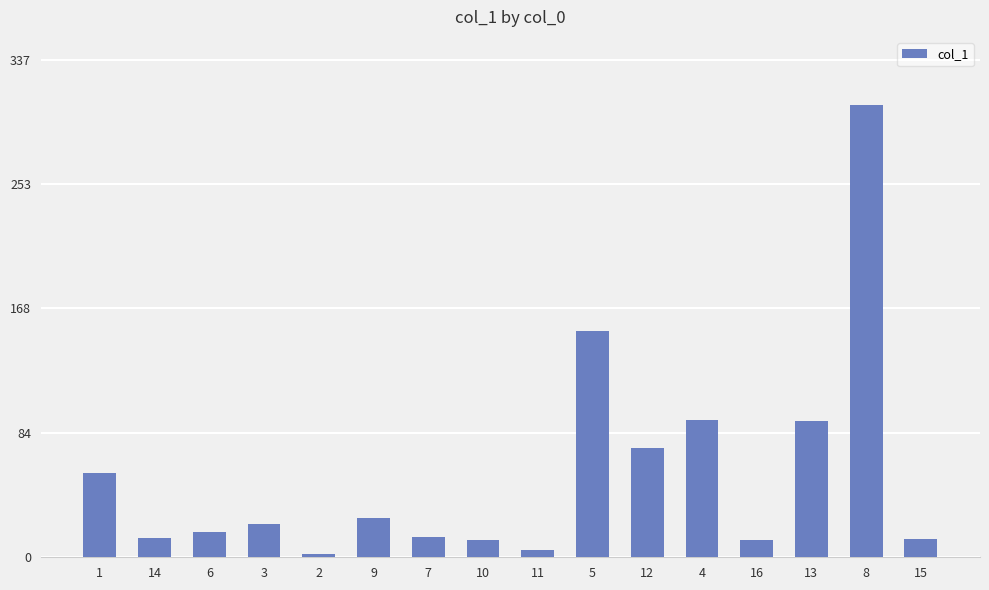

What is the difference between the second highest and second lowest values?

148.4